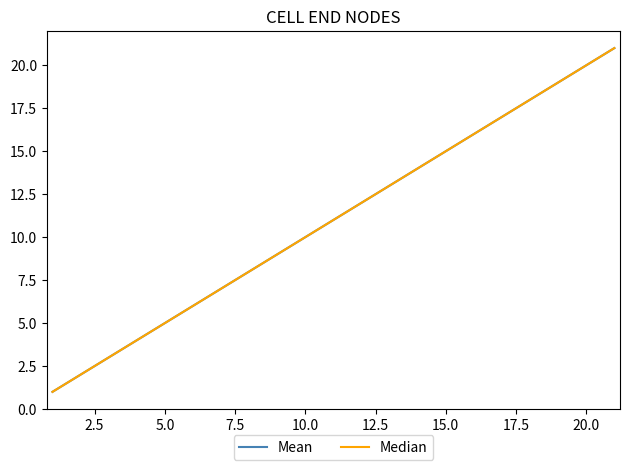

Is this an area chart (filled region under the line)?

No